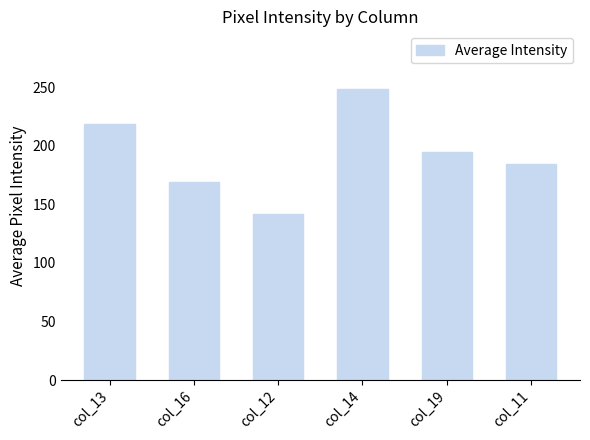

How many bars are there in total?

6